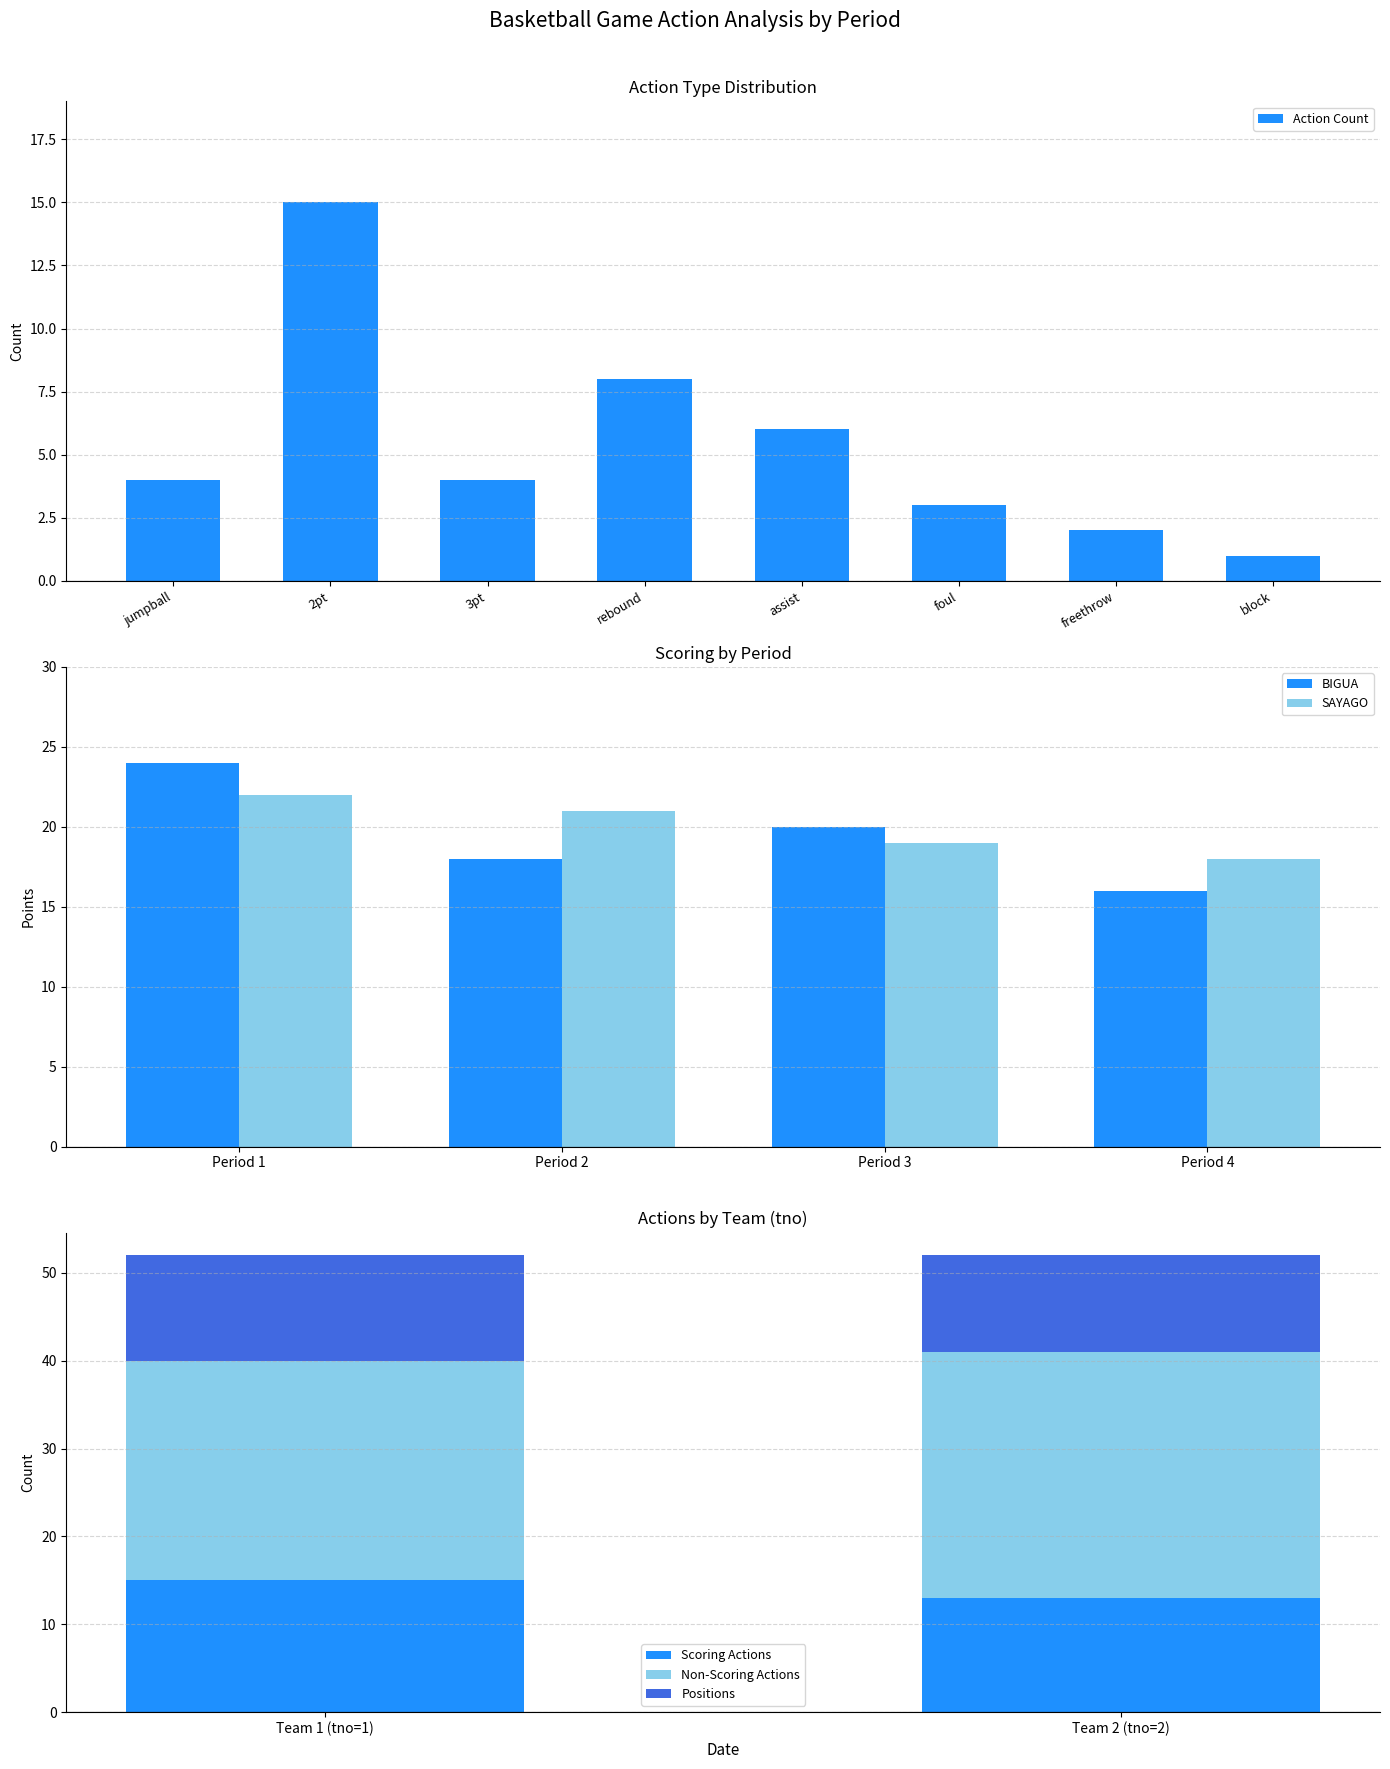

What is the highest value of the Action Count series?

15